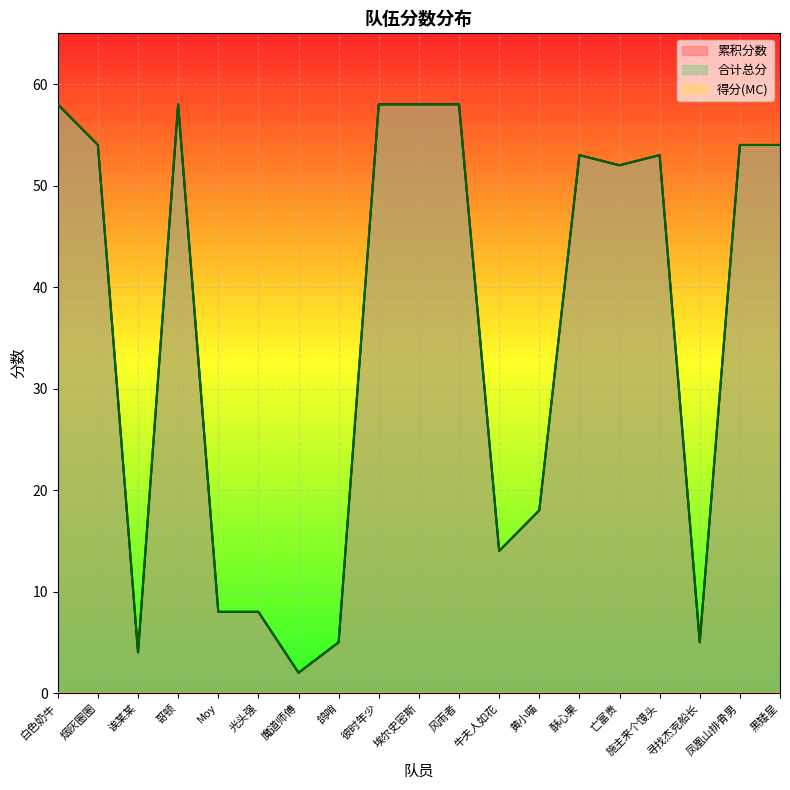

At which category is the sum across all series the highest?

白色奶牛